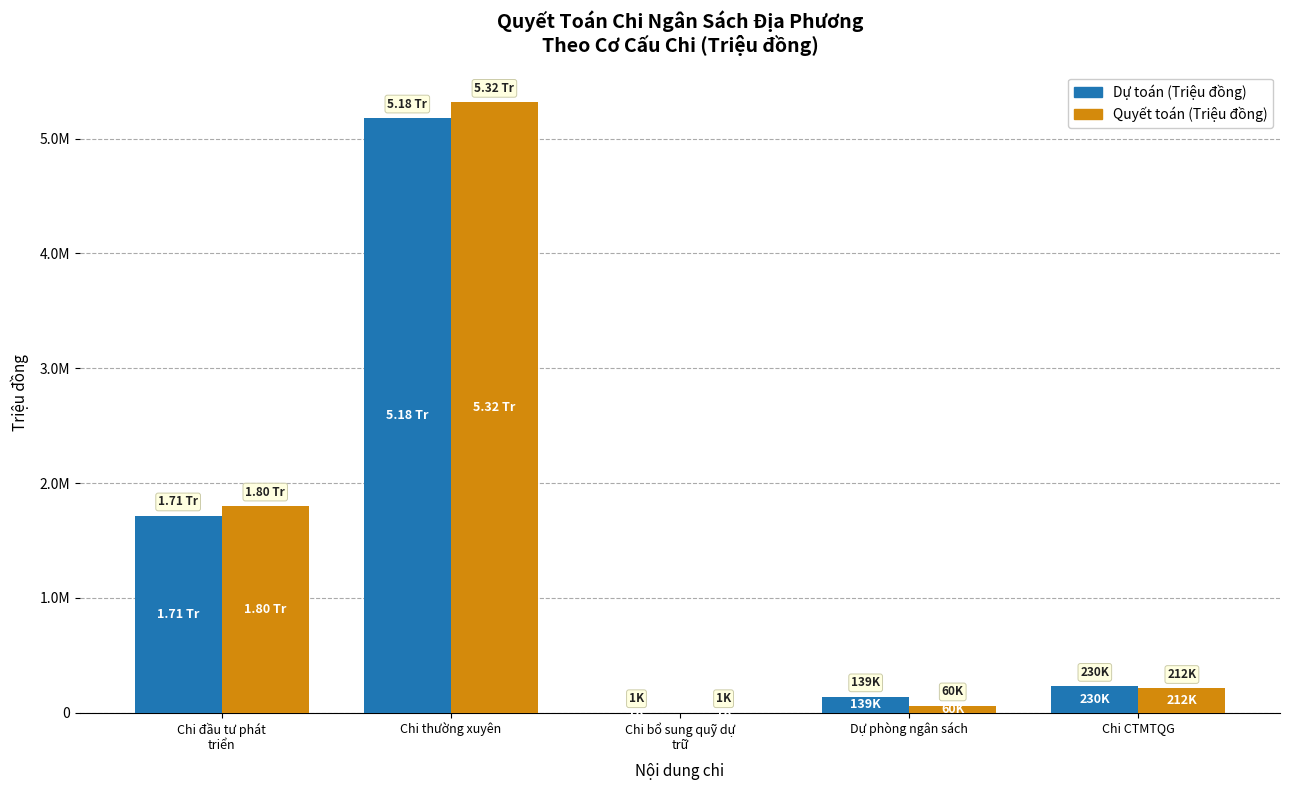

Which series has the largest total across all categories?

Quyết toán (Triệu đồng)